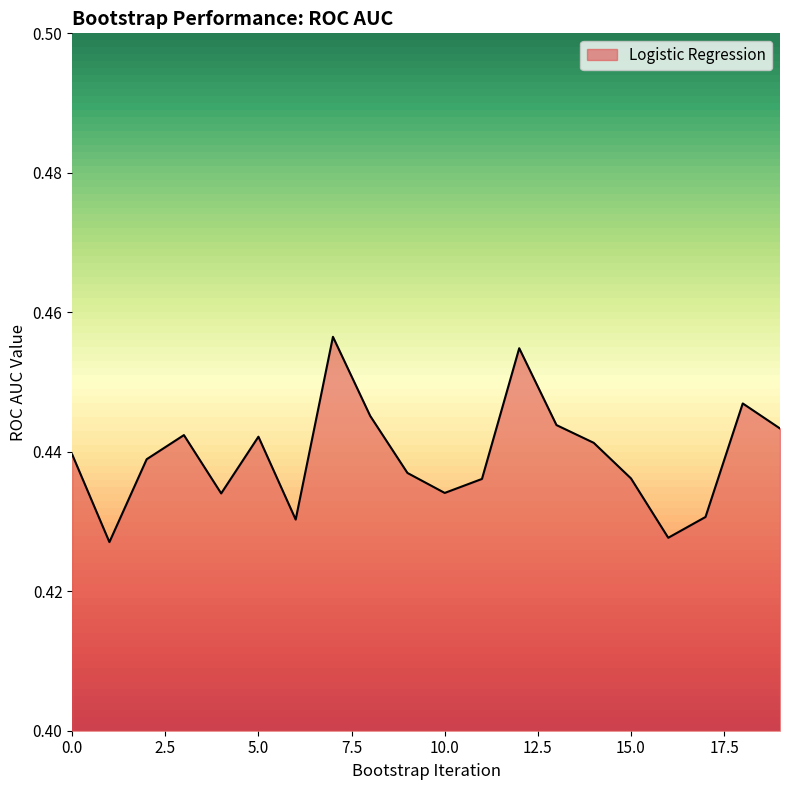

At which category does the data reach its first local peak?

3